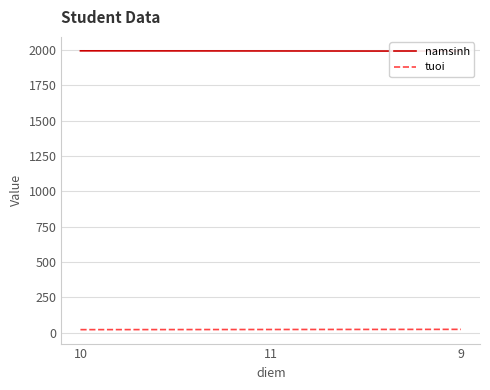

What is the difference between the namsinh values at 11 and 9?

1